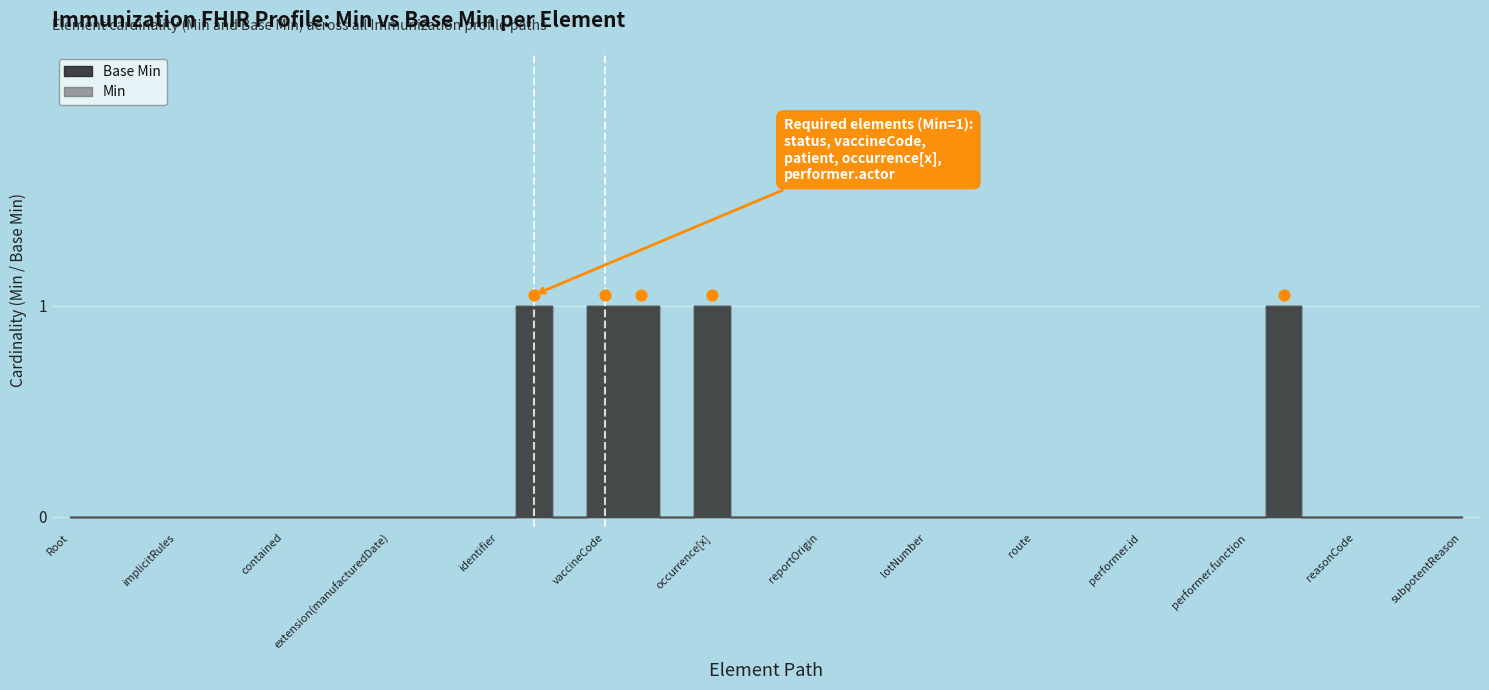

What are all the series names shown in the legend?

Min, Base Min